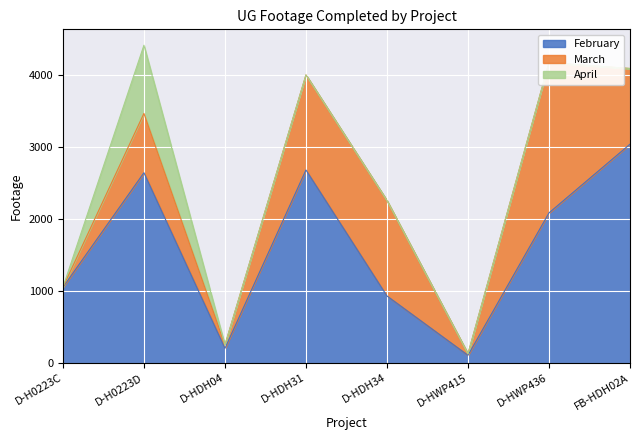

What is the difference between the April values at D-H0223D and D-HDH04?

946